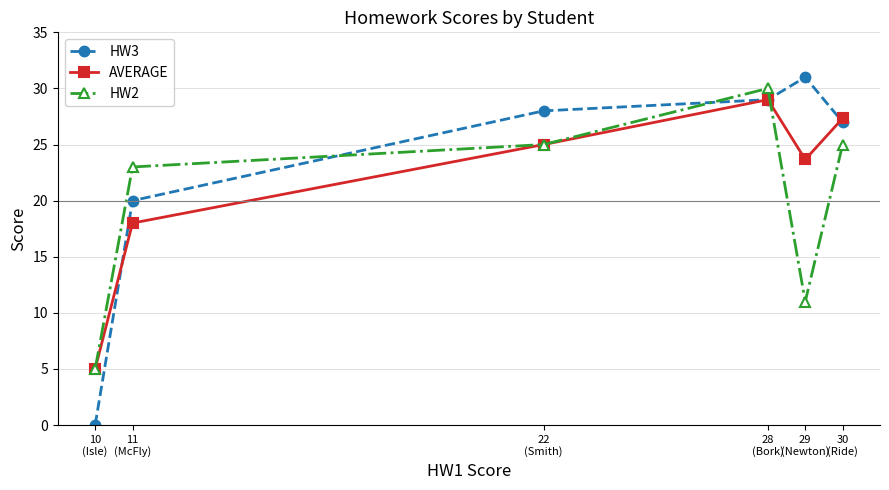

Which series has the widest spread of values?

HW3